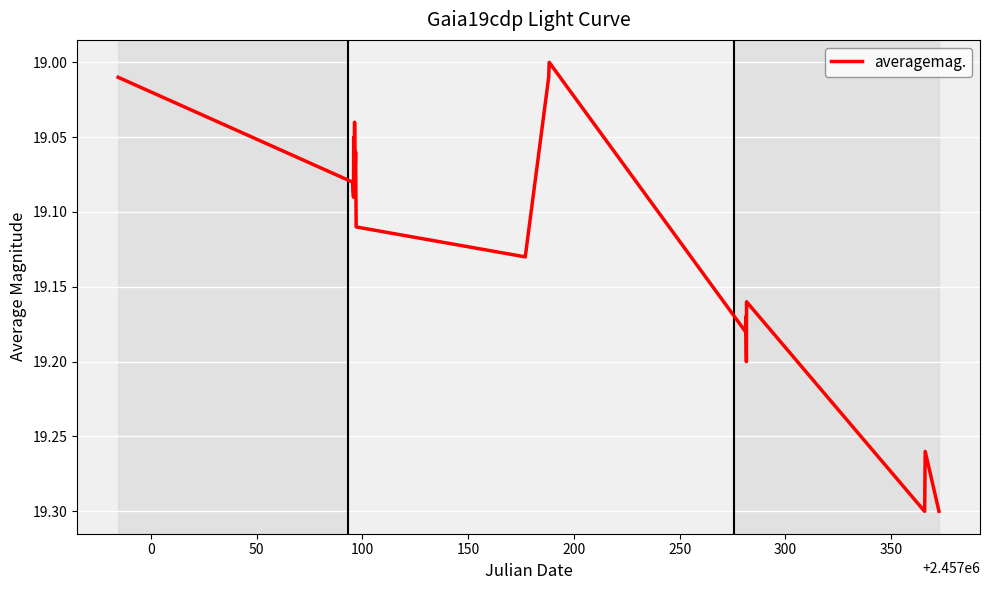

What is the difference between the second highest and second lowest values?

0.3